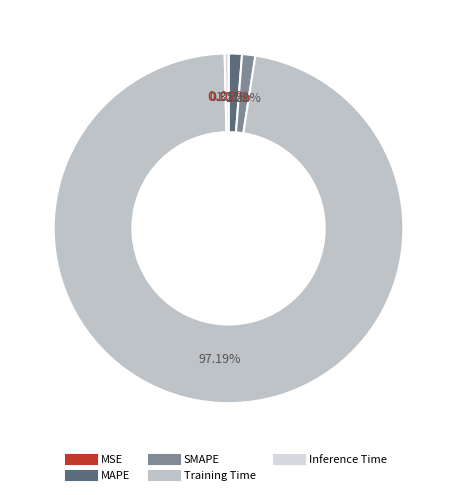

True or false: SMAPE accounts for 11% of the total.

False